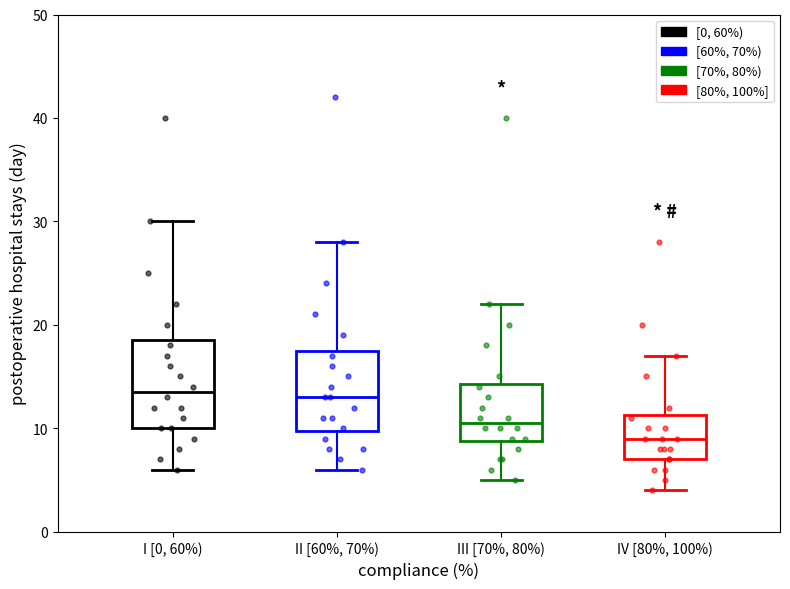

Reading left to right, read every box against the y-axis: the position of its median line, the range the box covers, and the ends of its whiskers. The values are not printed on the chart, so give them approximately, as read against the axis.

I [0, 60%): median 14, box 10 to 19, whiskers 6 to 30
II [60%, 70%): median 13, box 10 to 18, whiskers 6 to 28
III [70%, 80%): median 11, box 9 to 14, whiskers 5 to 22
IV [80%, 100%): median 9, box 7 to 11, whiskers 4 to 17